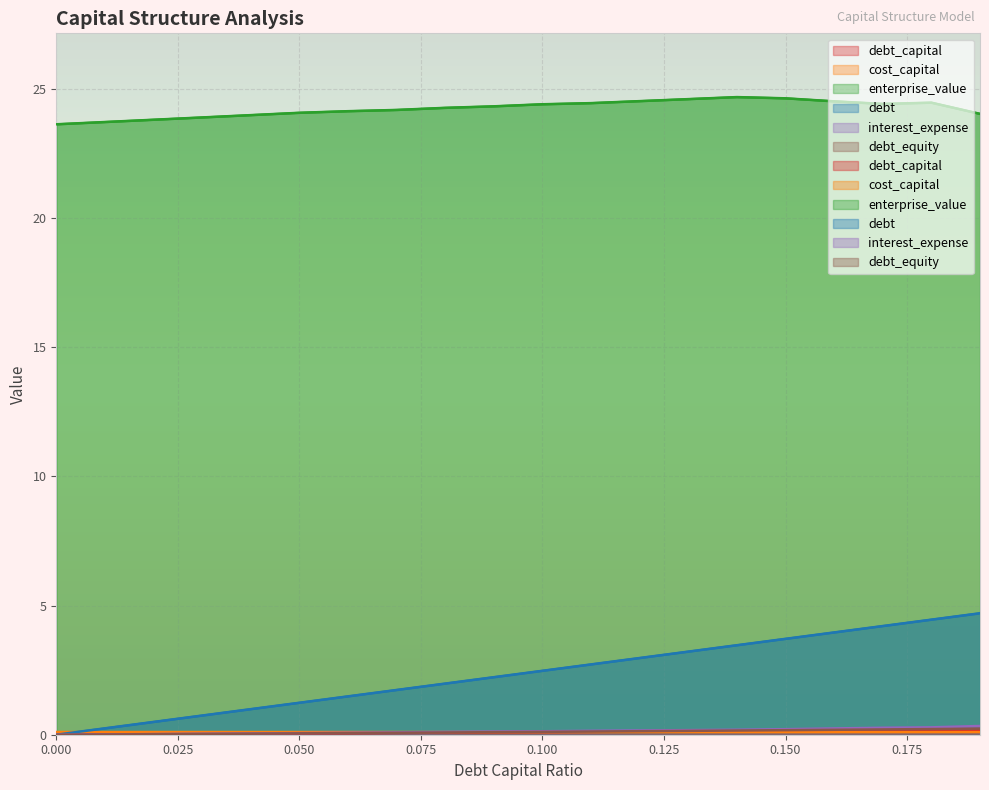

True or false: debt_equity and debt_capital intersect in this chart.

False